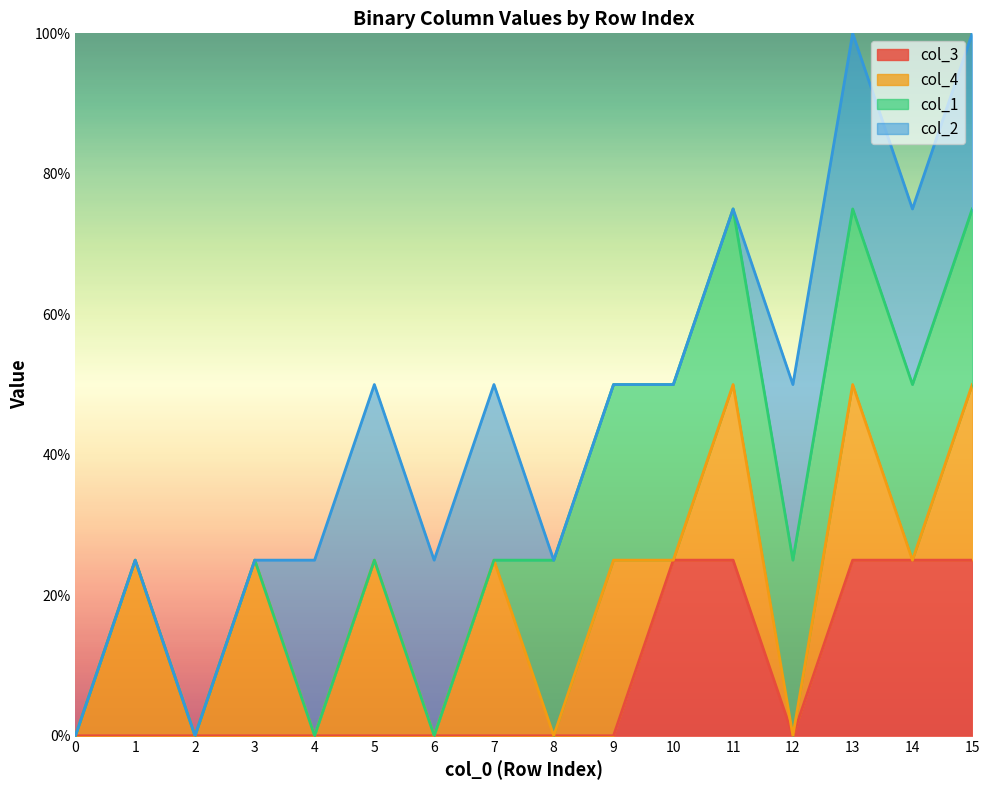

At 6, list the series in order from largest to smallest.

col_2, col_3, col_4, col_1